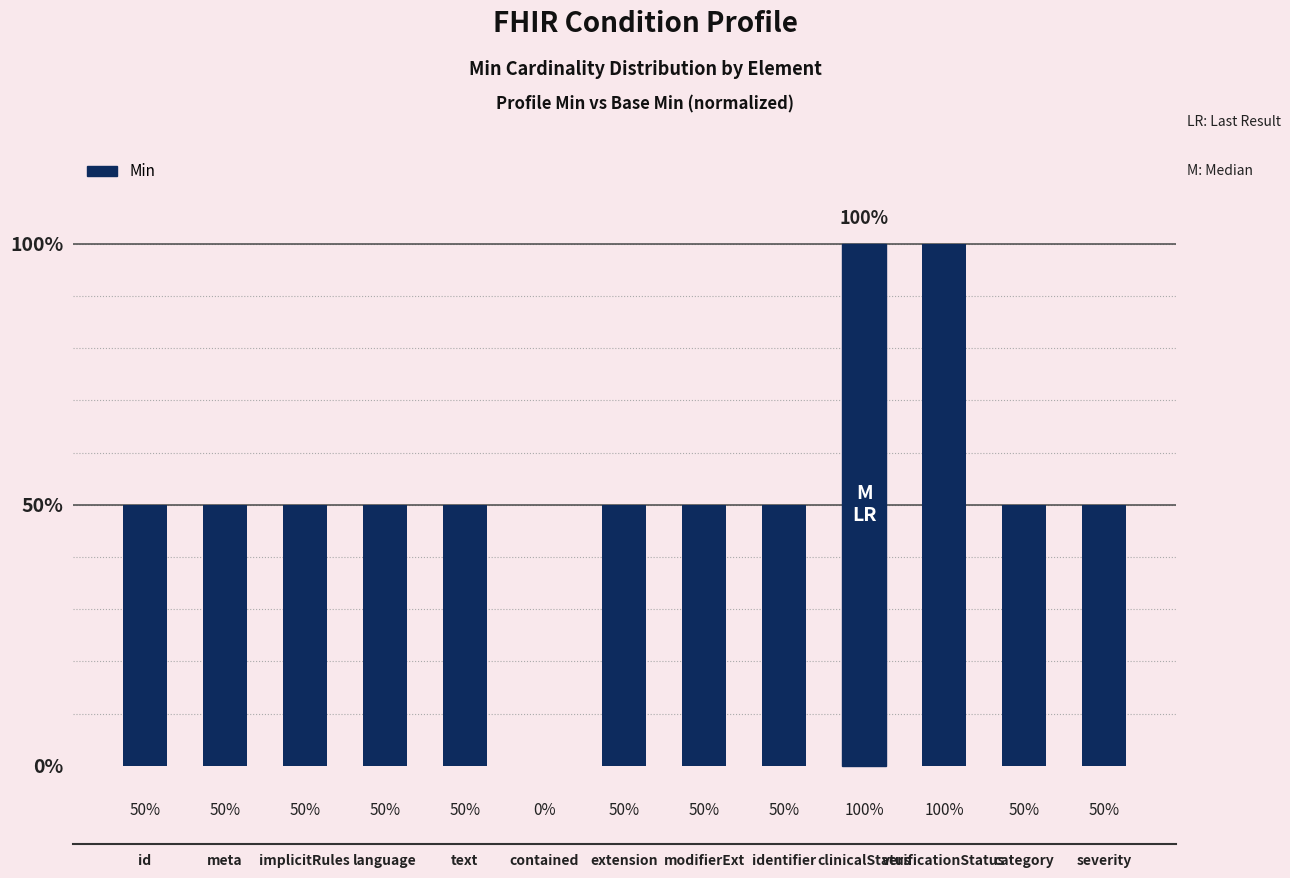

Rank the categories by value from lowest to highest.

contained, id, meta, implicitRules, language, text, extension, modifierExt, identifier, category, severity, clinicalStatus, verificationStatus